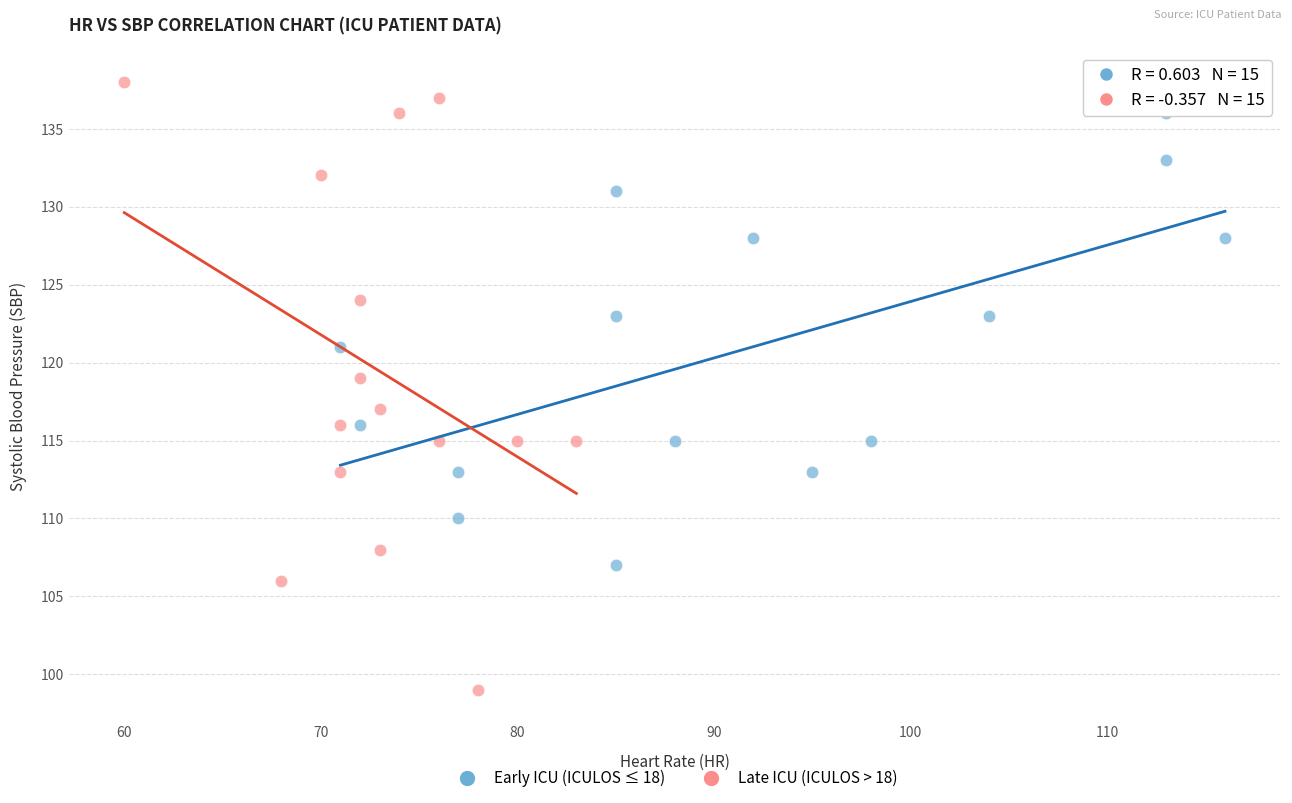

Which series contains the lowest Y value?

Late ICU (ICULOS > 18)